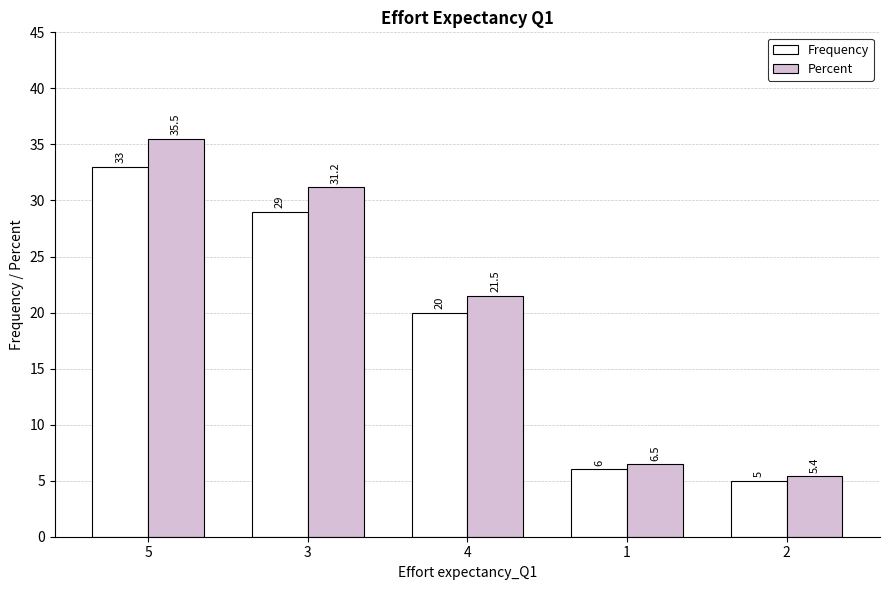

Are the bars grouped side by side (vs. stacked)?

Yes